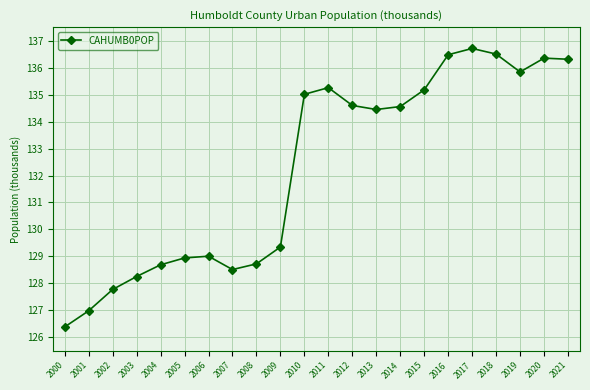

What is the difference between the second highest and second lowest values?

9.5